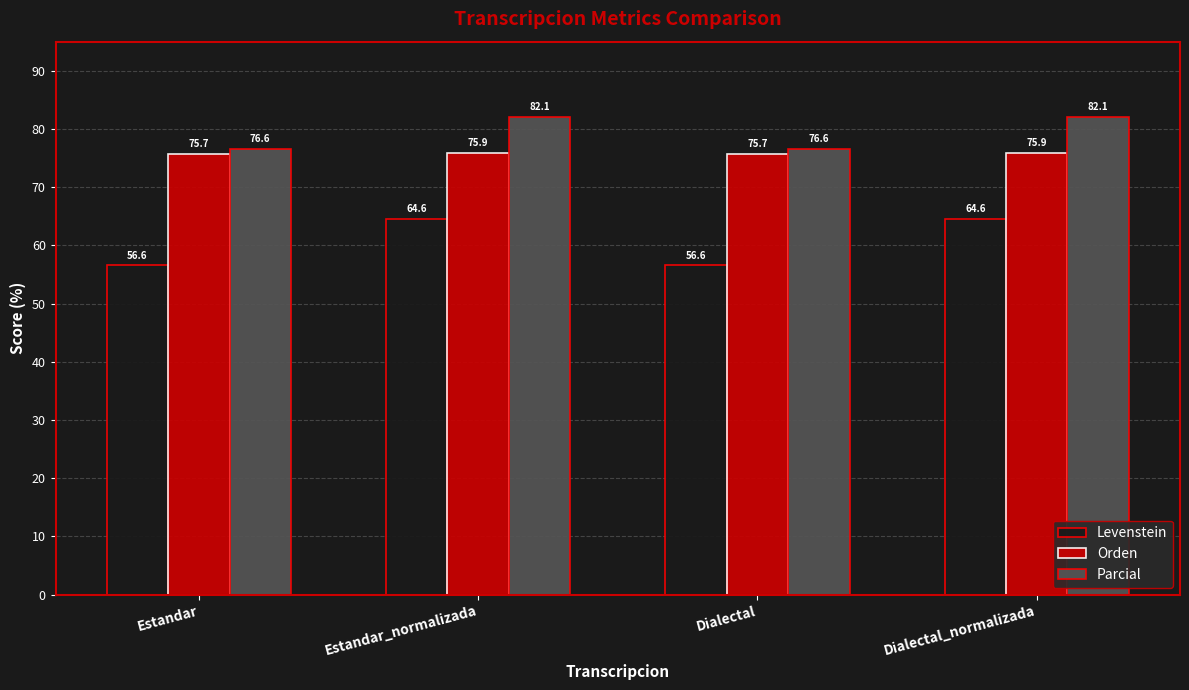

Reading right to left, list all the values displayed in this chart.

Levenstein: 64.6	56.6	64.6	56.6
Orden: 75.9	75.7	75.9	75.7
Parcial: 82.1	76.6	82.1	76.6